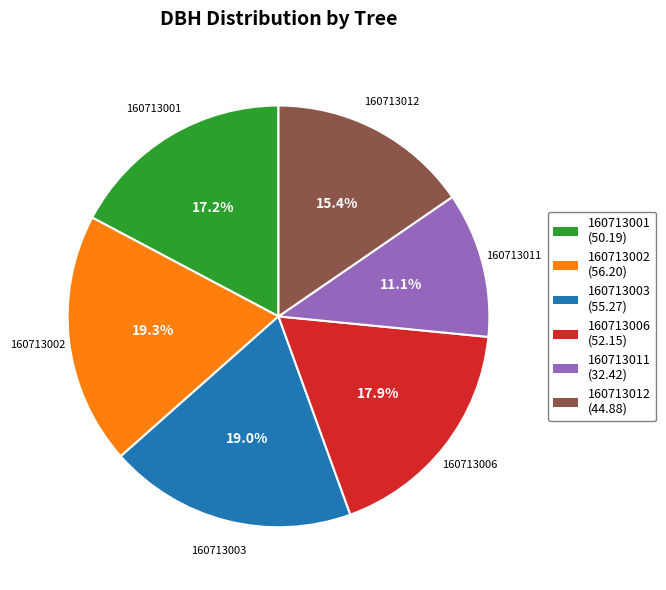

To the nearest percent, what is the average slice percentage?

17%